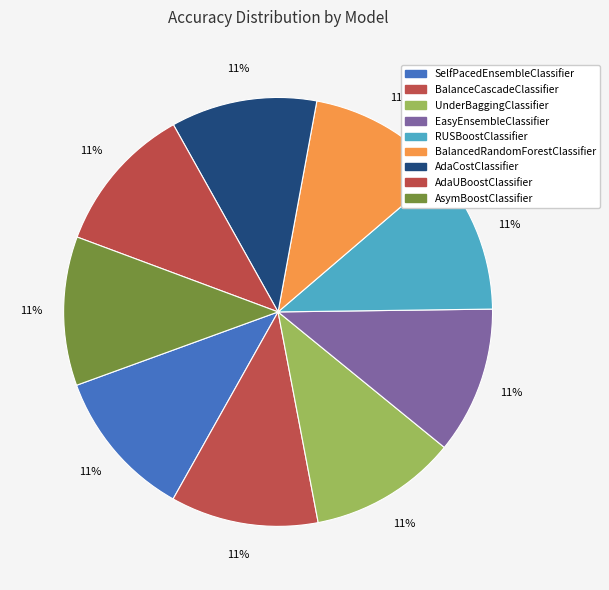

How many segments does this pie chart have?

9